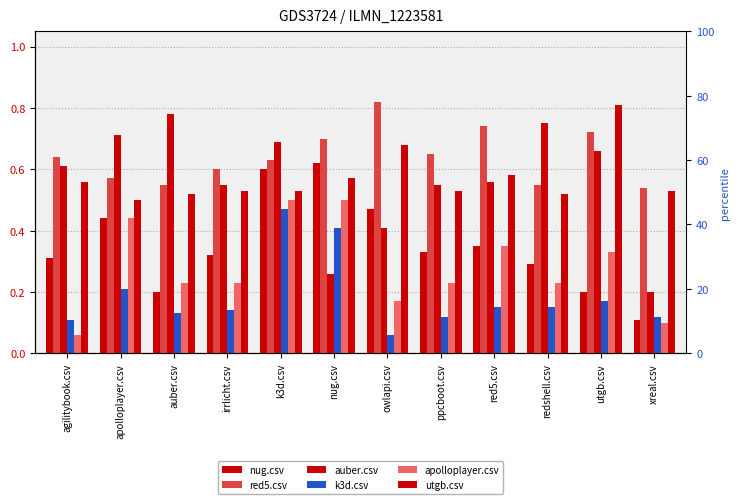

Which series has the largest range (max minus min)?

auber.csv